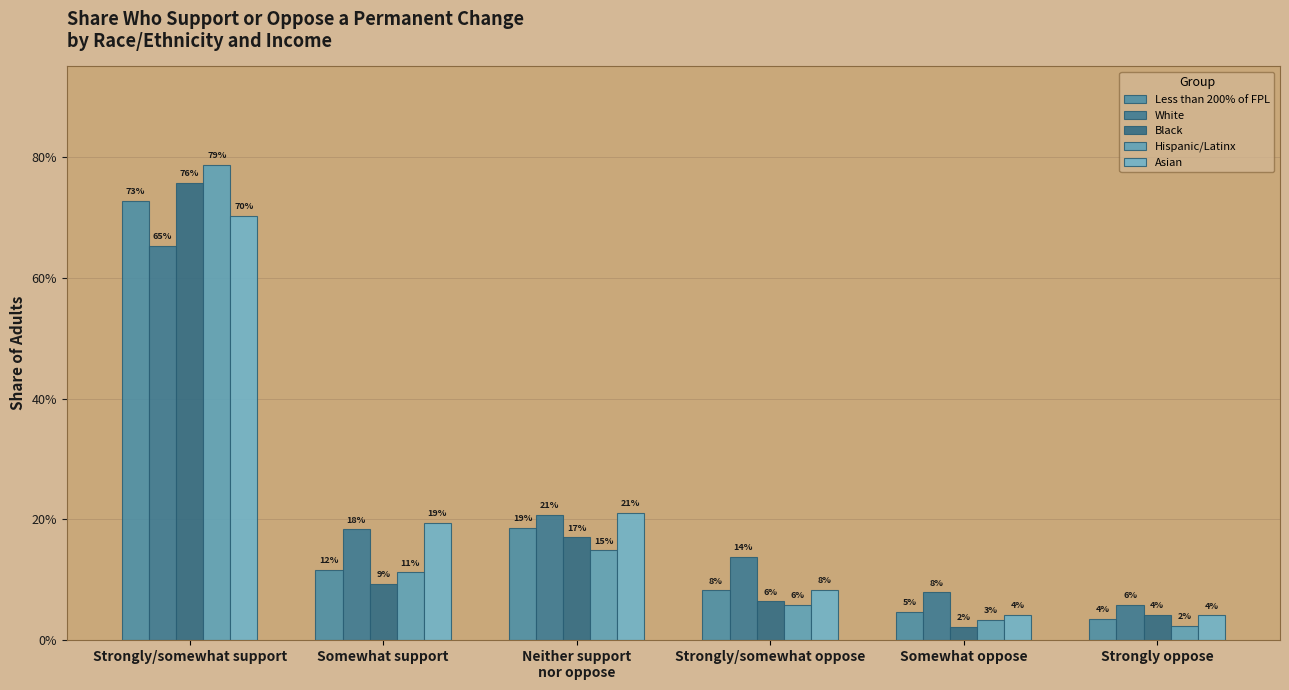

Are the bars horizontal?

No